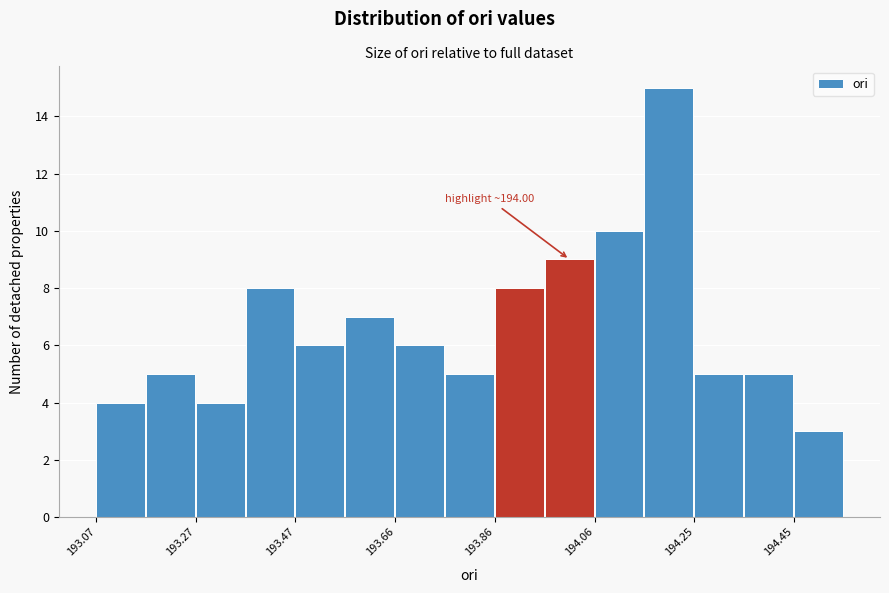

Which range on the x-axis has the tallest bar?

194.16 to 194.26